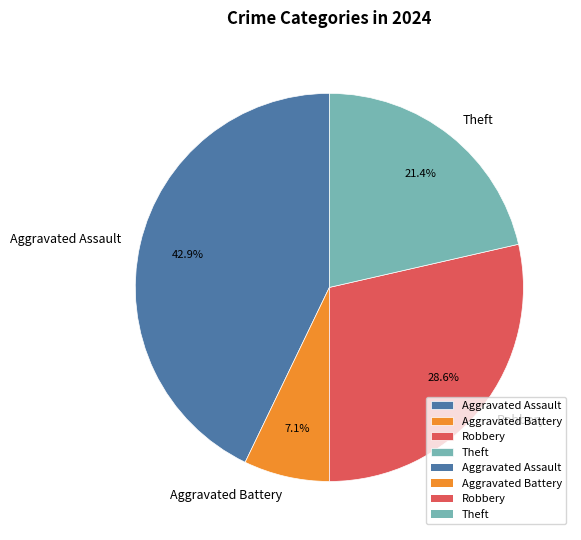

To the nearest percent, what percentage of the pie is Robbery?

29%